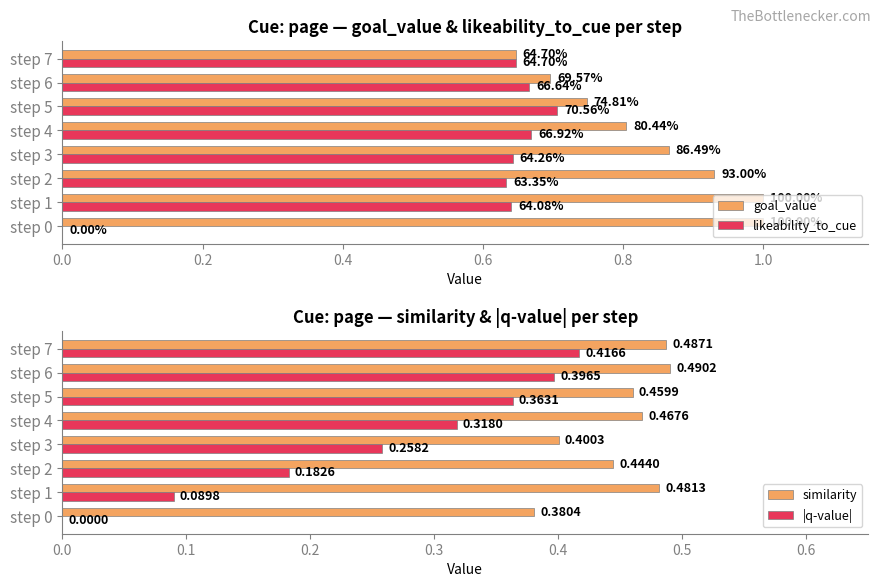

The value of goal_value at step 0 is 1.4. True or false?

False